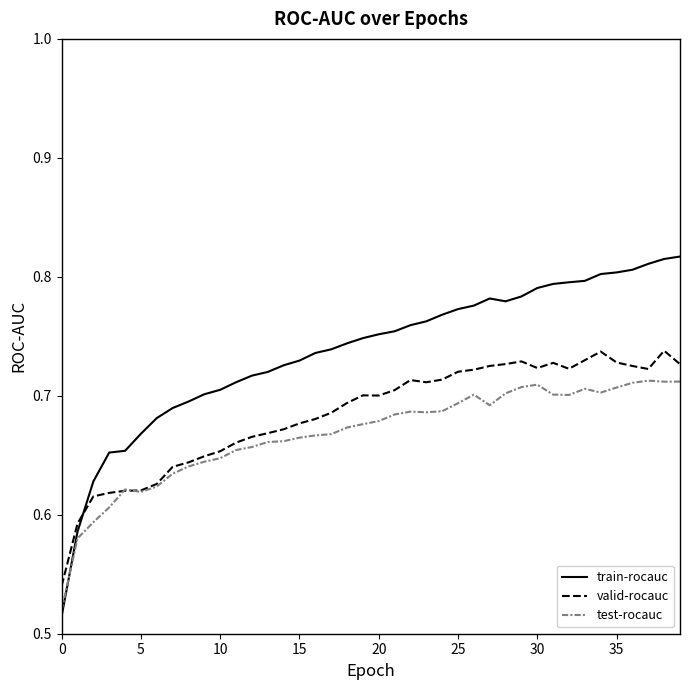

Rank the series by their average value, from highest to lowest.

train-rocauc, valid-rocauc, test-rocauc